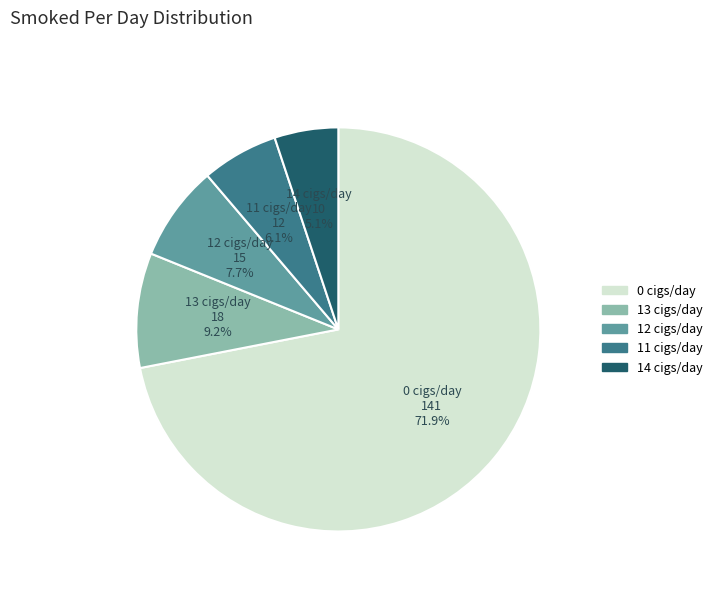

Is there any slice that represents more than half of the pie?

Yes